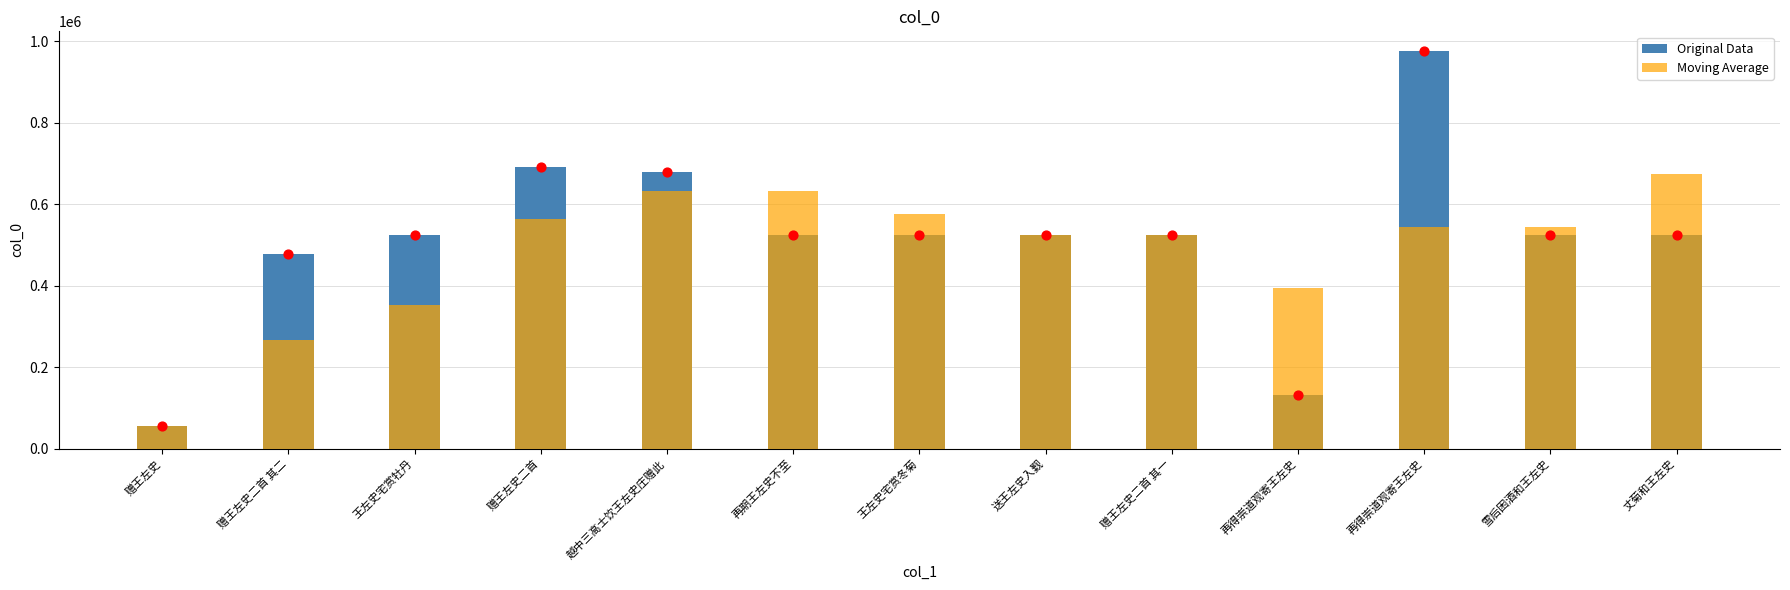

What are all the series names shown in the legend?

Original Data, Moving Average